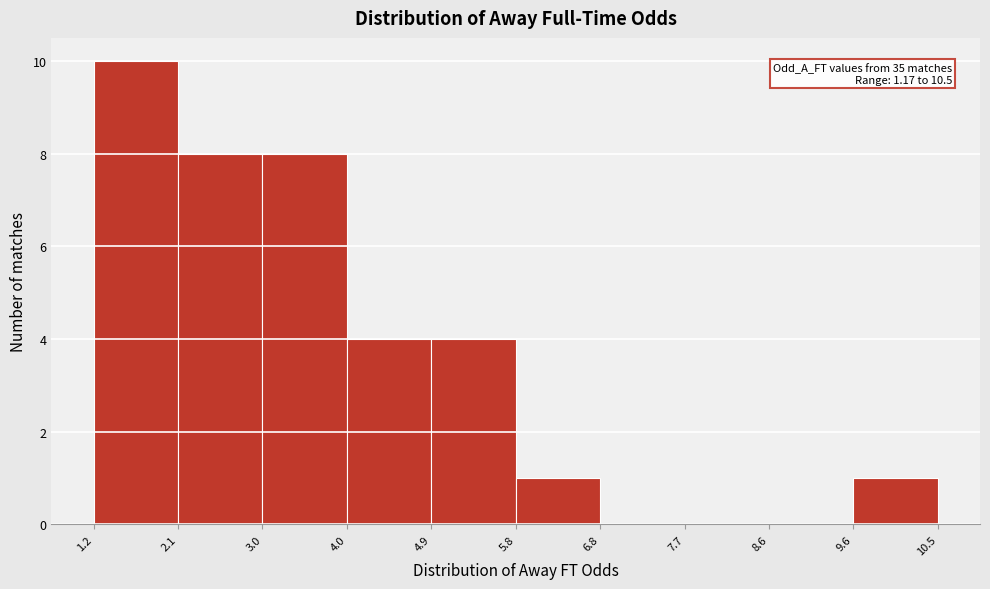

Which range on the x-axis has the tallest bar?

1.2 to 2.1